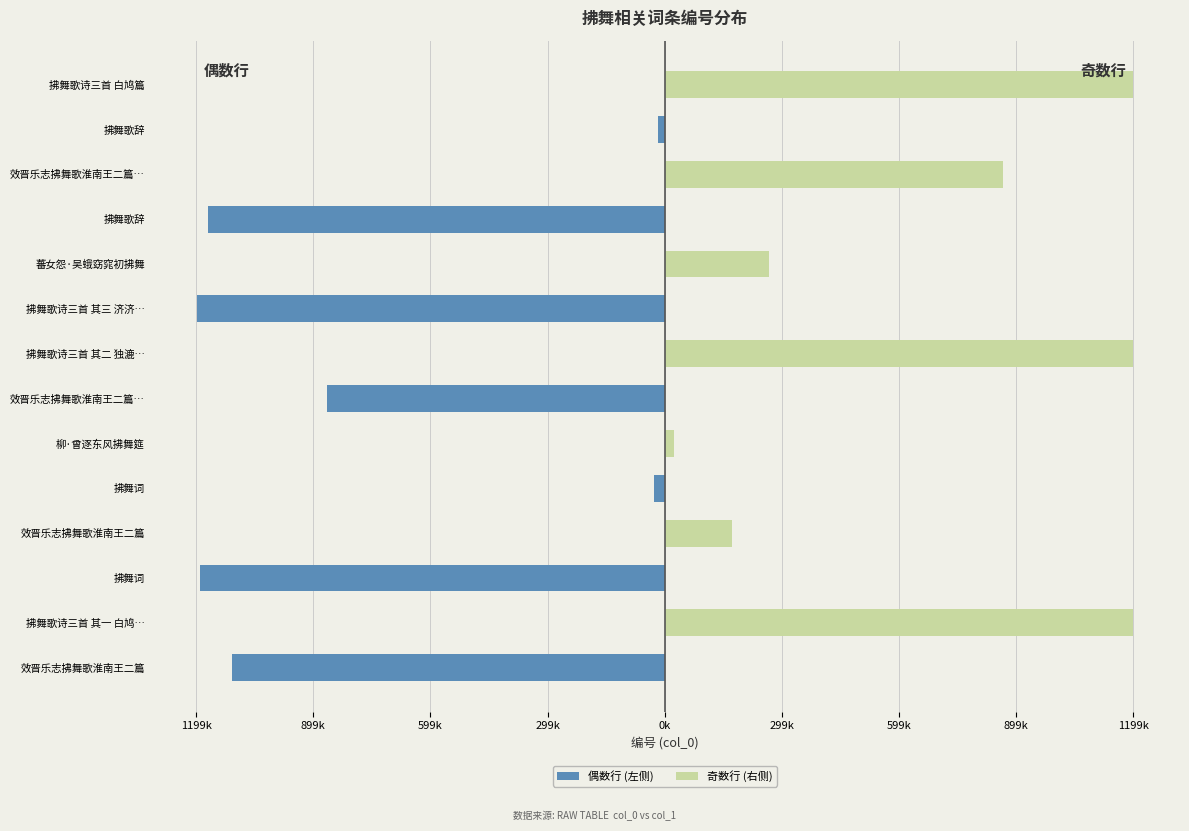

At how many categories does at least one series exceed -692631?

14